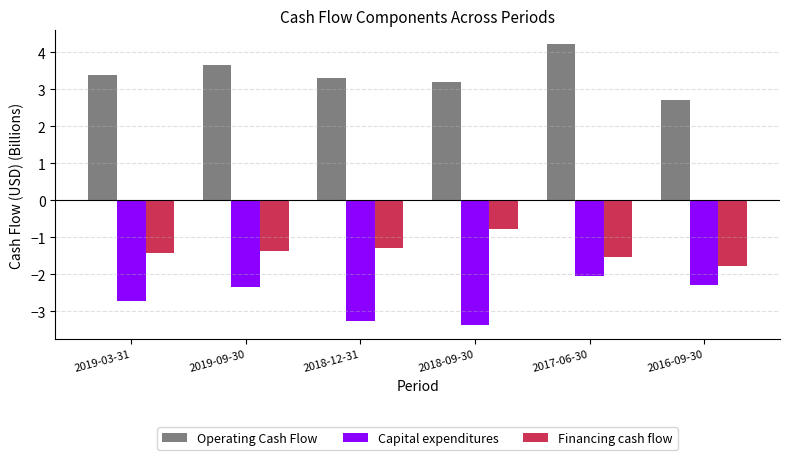

The Capital expenditures series shows -0.9 at 2019-03-31. True or false?

False